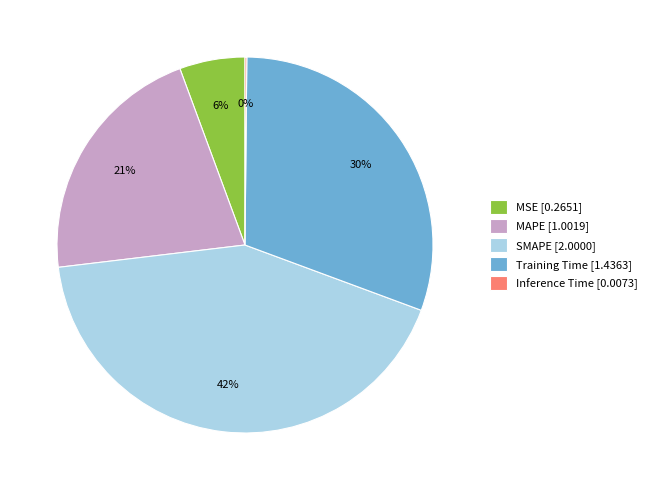

The MAPE slice represents 21% of the pie. True or false?

True